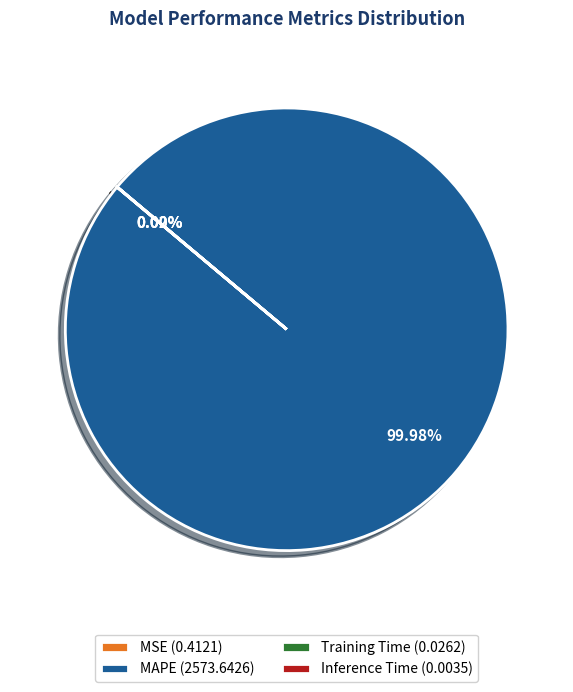

Is there any slice that represents more than half of the pie?

Yes